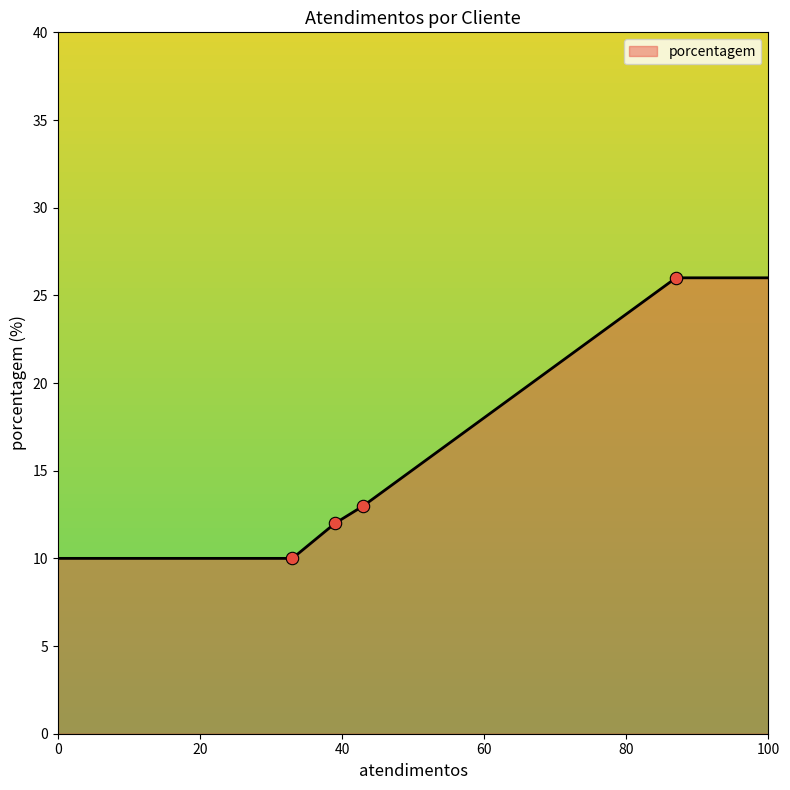

What is the smallest value displayed?

10